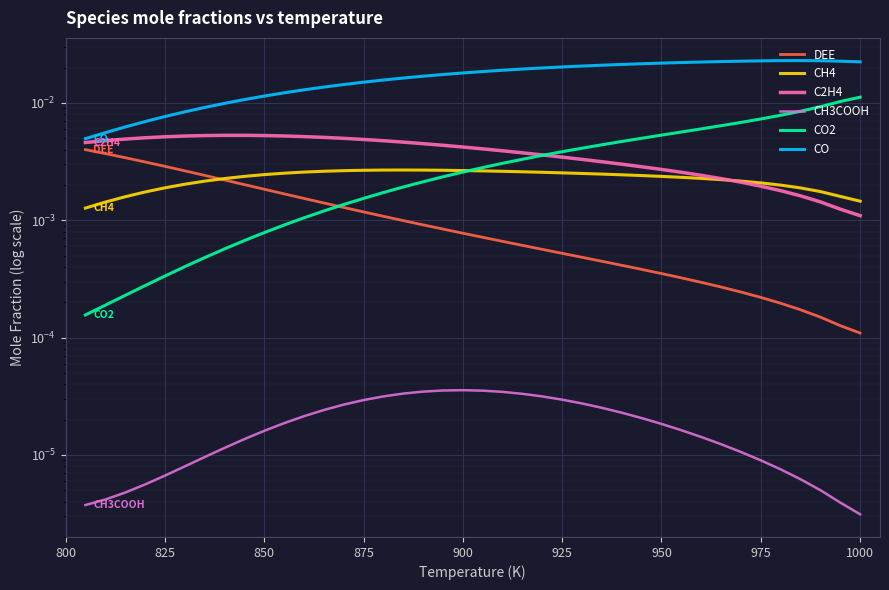

The CH3COOH series shows 0.0 at 14. True or false?

False